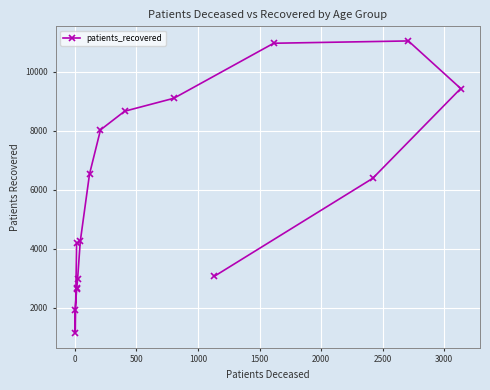

What is the value of the 10th point from the left?

8662